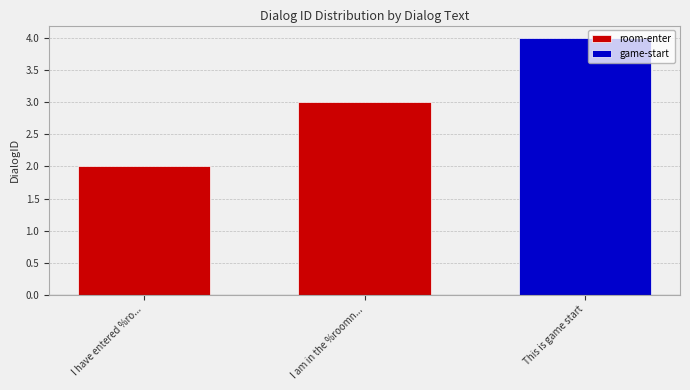

Is it true that the value at I have entered %ro... is 1?

False